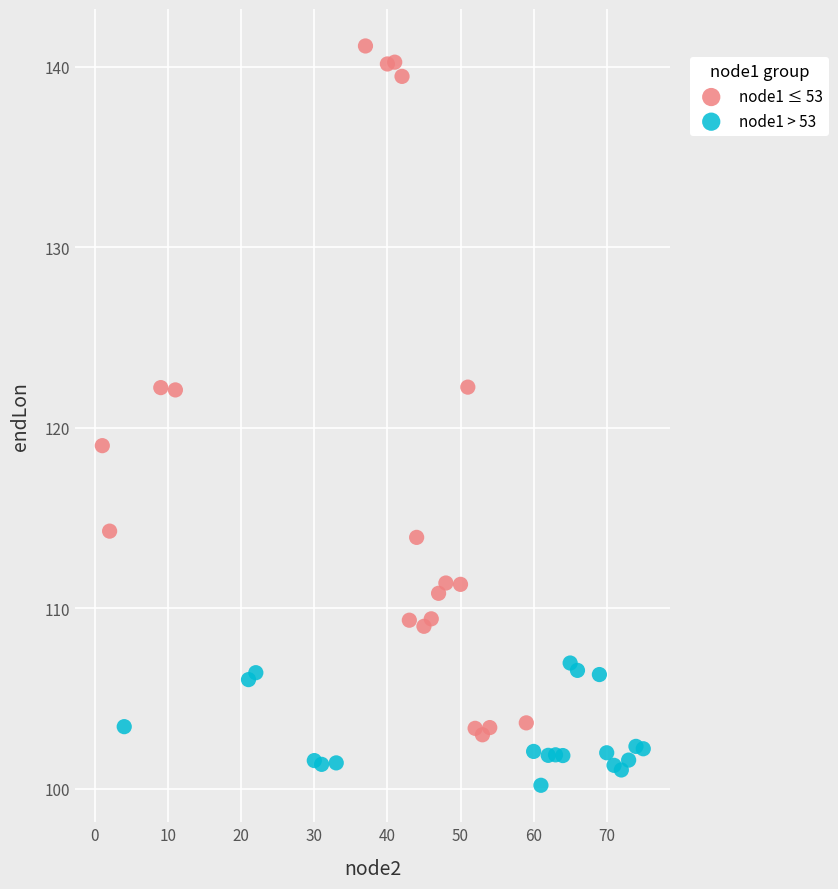

Which series contains the highest Y value?

node1 ≤ 53